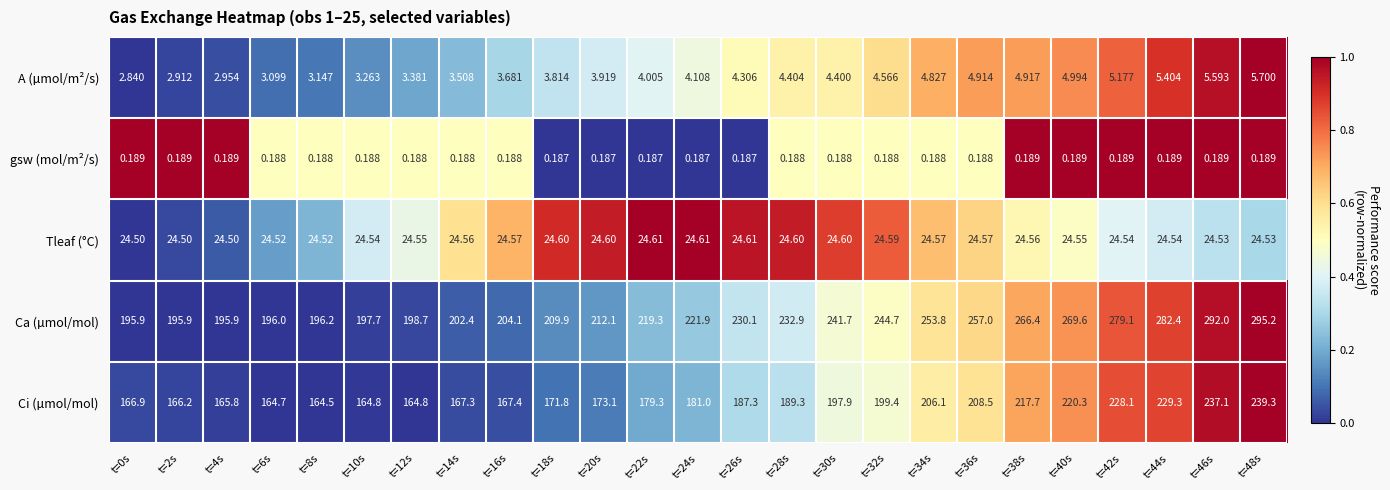

List the series in order of their peak value, lowest first.

gsw (mol/m²/s), A (µmol/m²/s), Tleaf (°C), Ci (µmol/mol), Ca (µmol/mol)